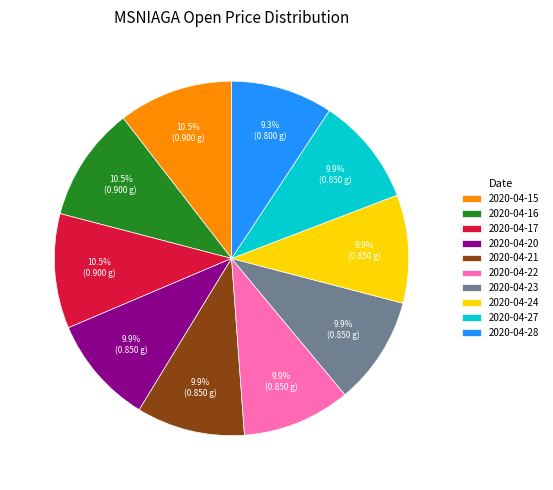

Does 2020-04-20 represent more than half of the total?

No